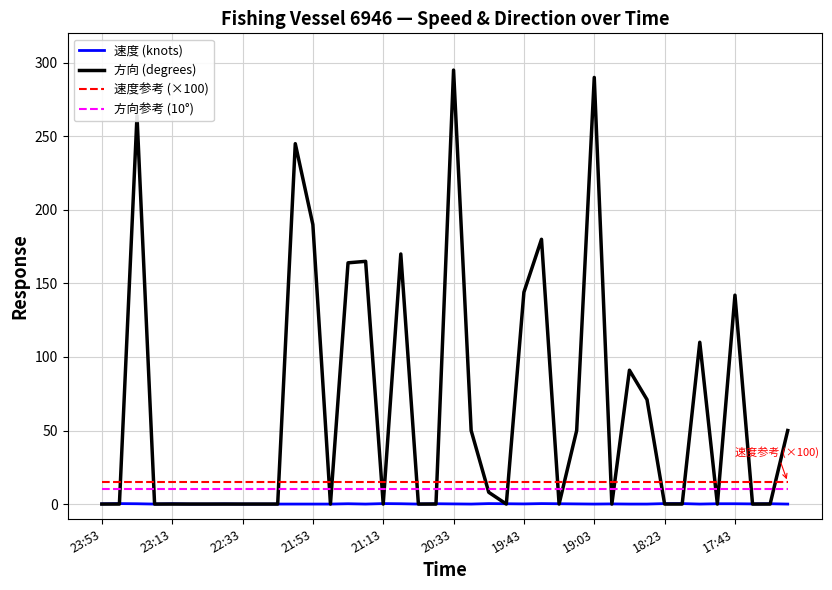

What is the minimum value for 速度参考 (×100)?

15.0